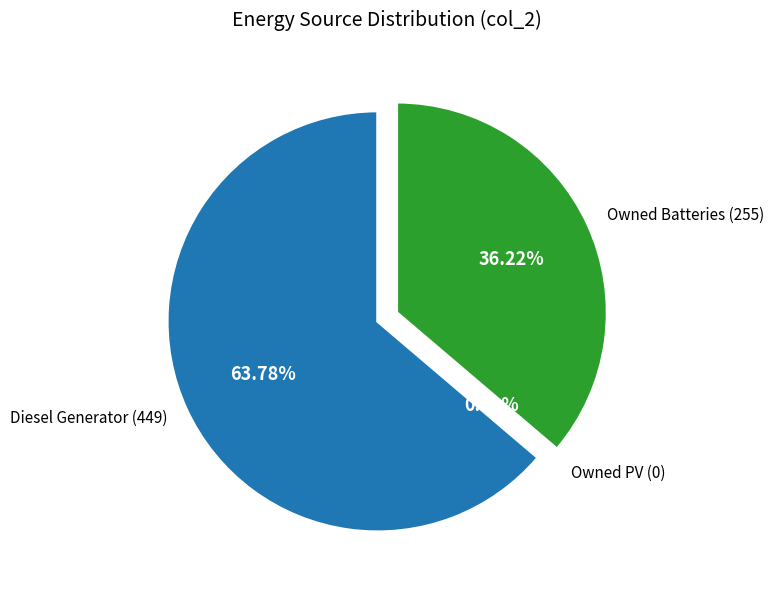

Count the number of slices in the pie.

3